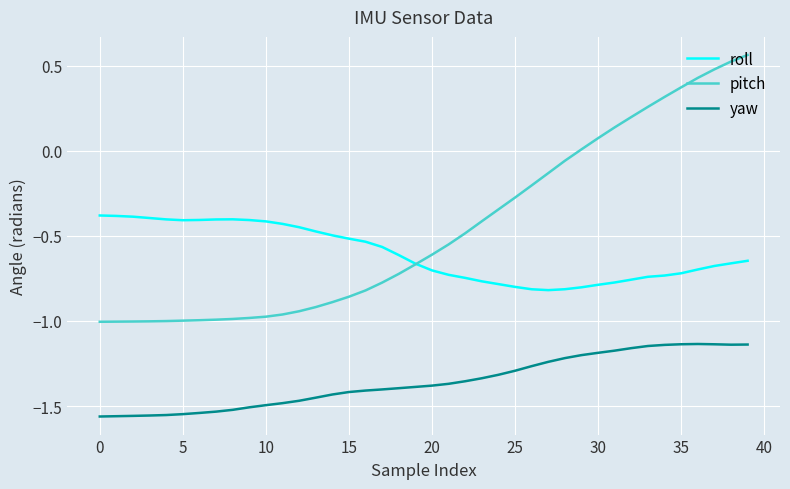

Which series has the widest spread of values?

pitch